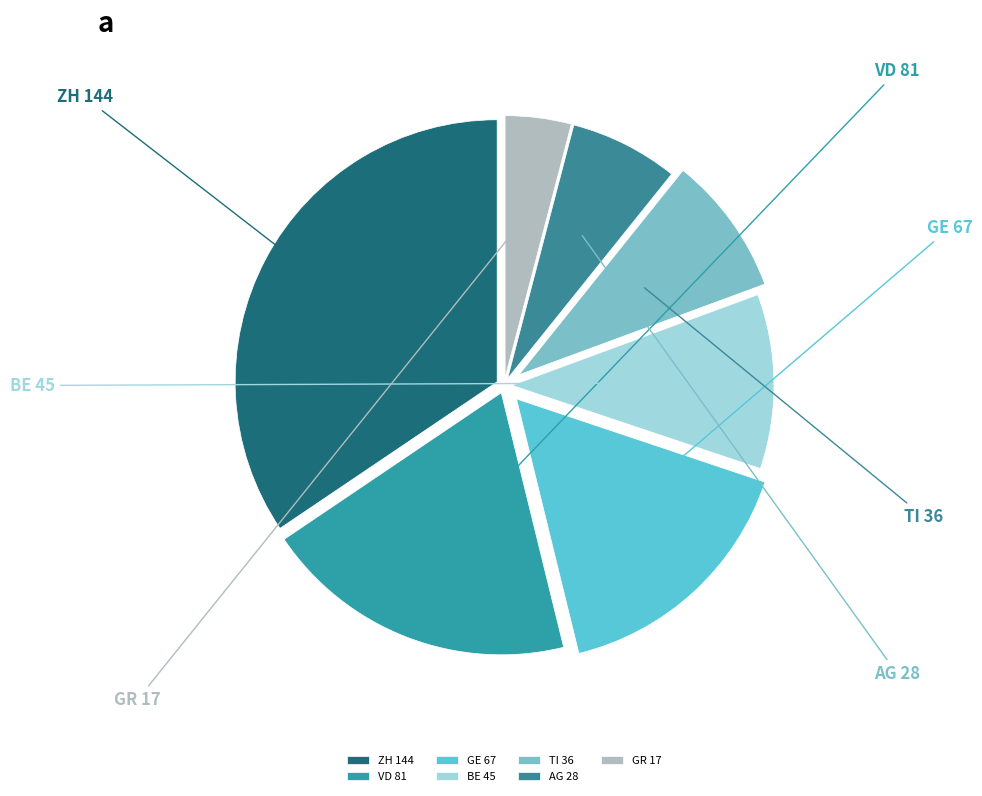

What portion of the pie excludes TI?

91.4%